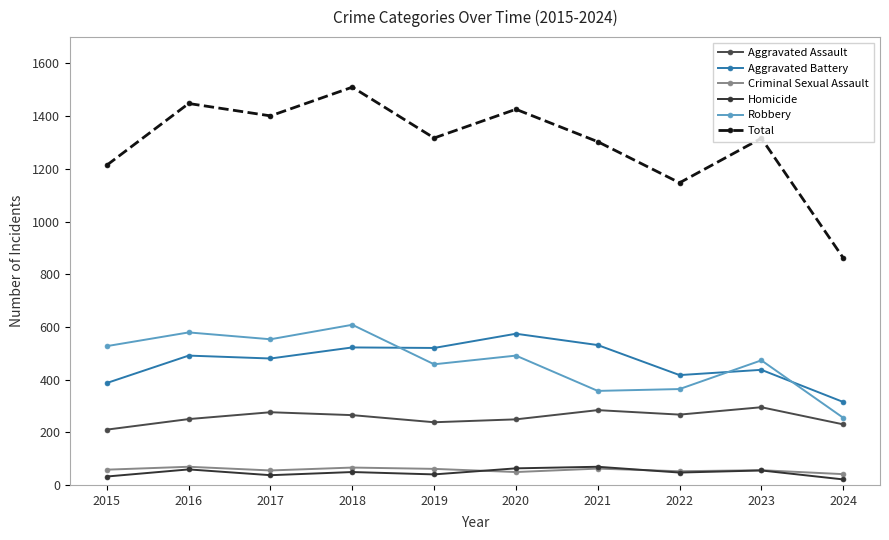

How many data points in Total are less than 1317?

5